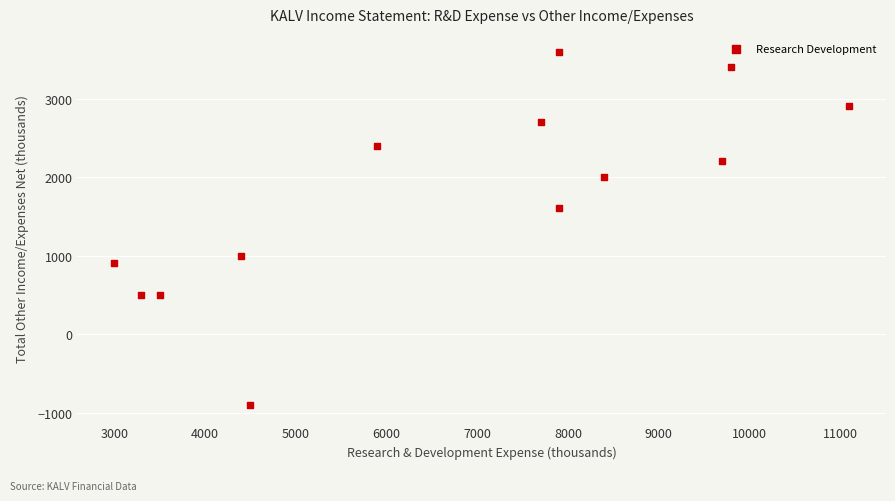

What Y value in the scatter plot is closest to 1350?

1600